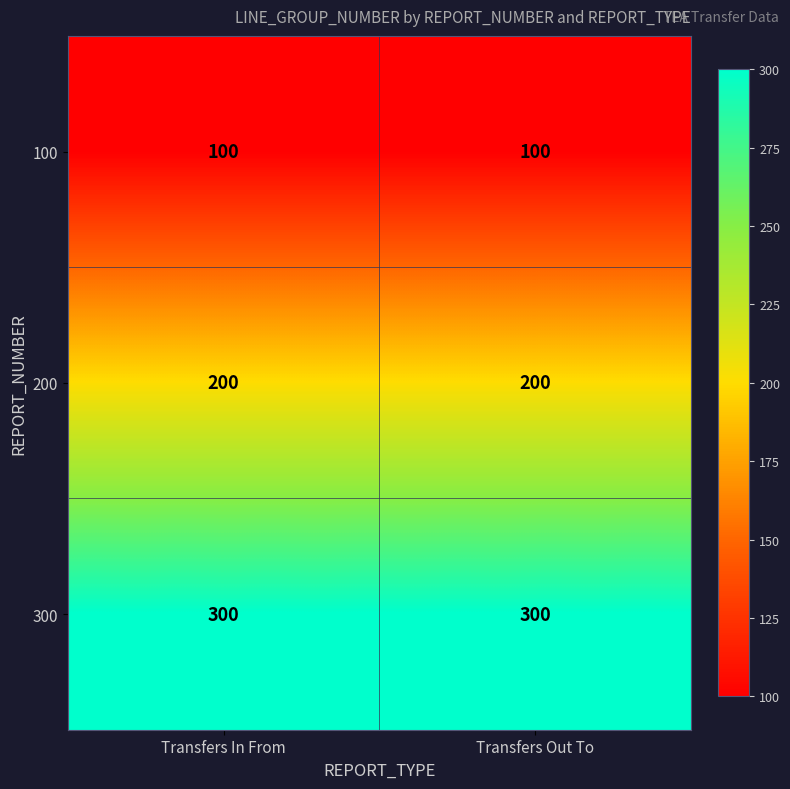

What is the greatest value displayed?

300